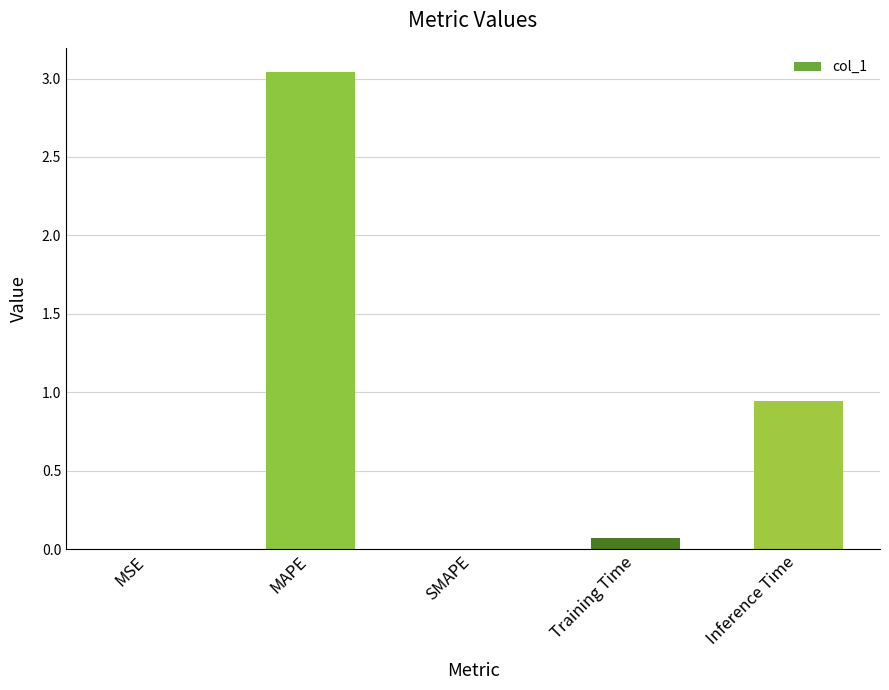

Is it true that the value at Inference Time is 1.5?

False